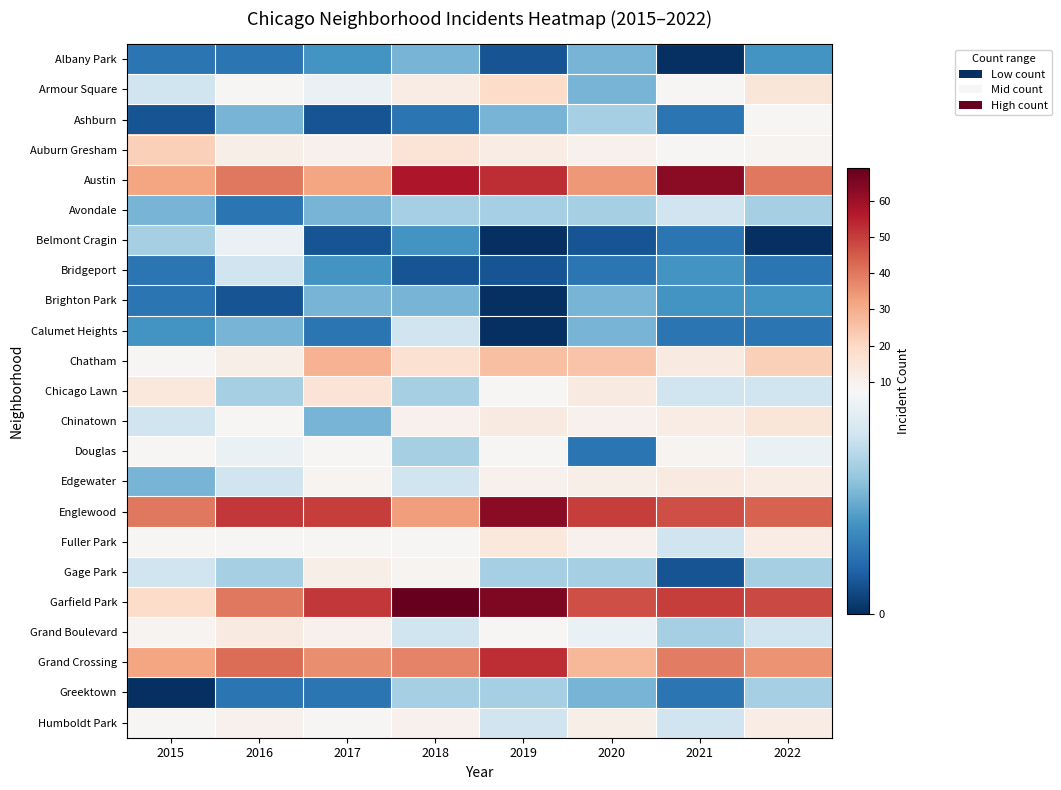

How many distinct data groups are displayed?

23